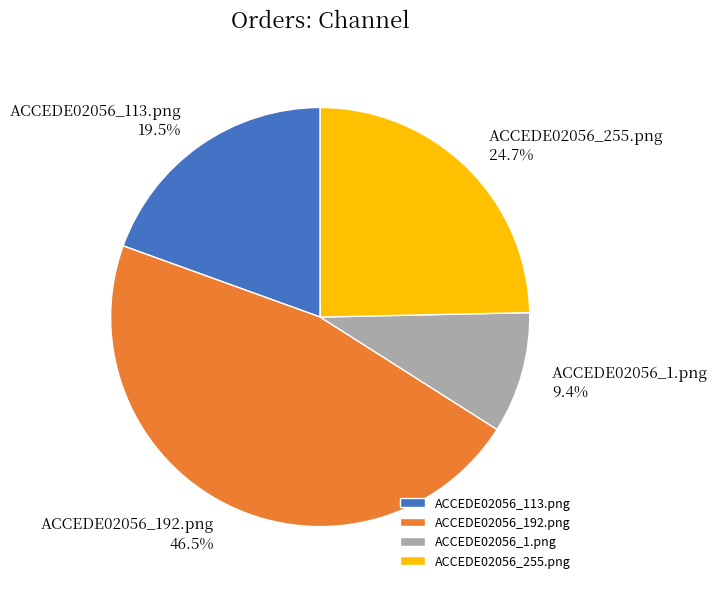

Rank the categories by value from highest to lowest.

ACCEDE02056_192.png, ACCEDE02056_255.png, ACCEDE02056_113.png, ACCEDE02056_1.png